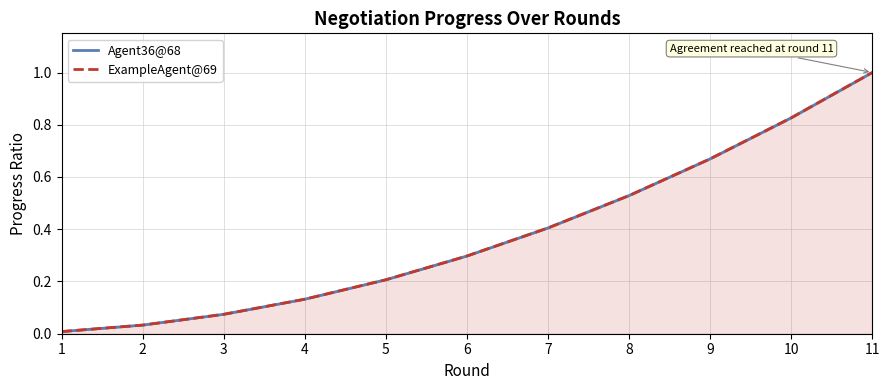

What is the sum of all ExampleAgent@69 values?

4.2